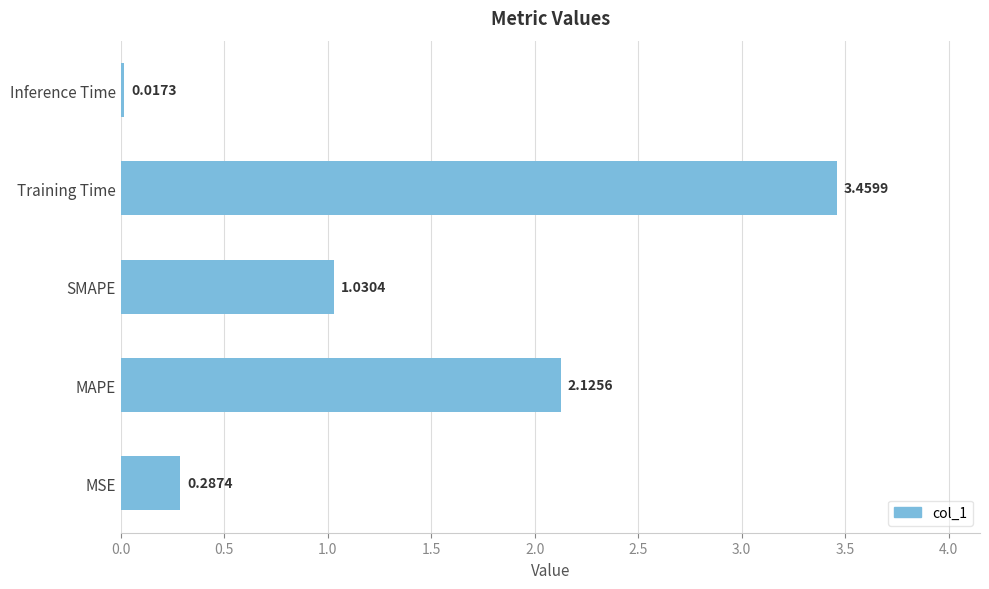

What is the change in value from MSE to Training Time?

+3.2